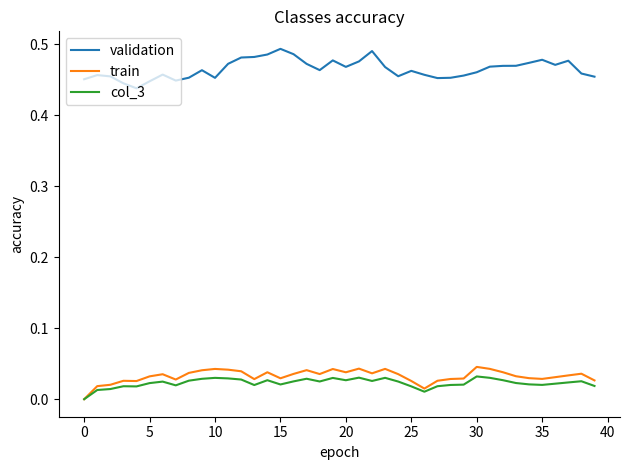

What are all the series names shown in the legend?

validation, train, col_3